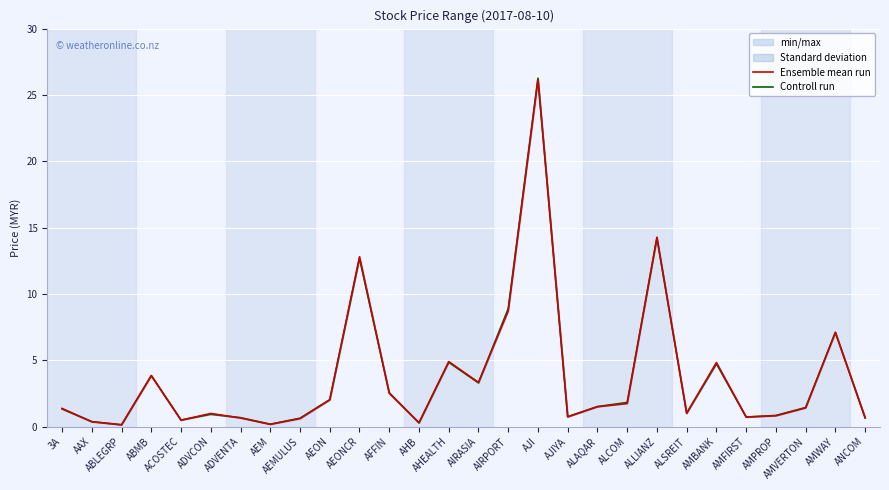

What is the value of the Controll run point at the 18th from the left?

0.8